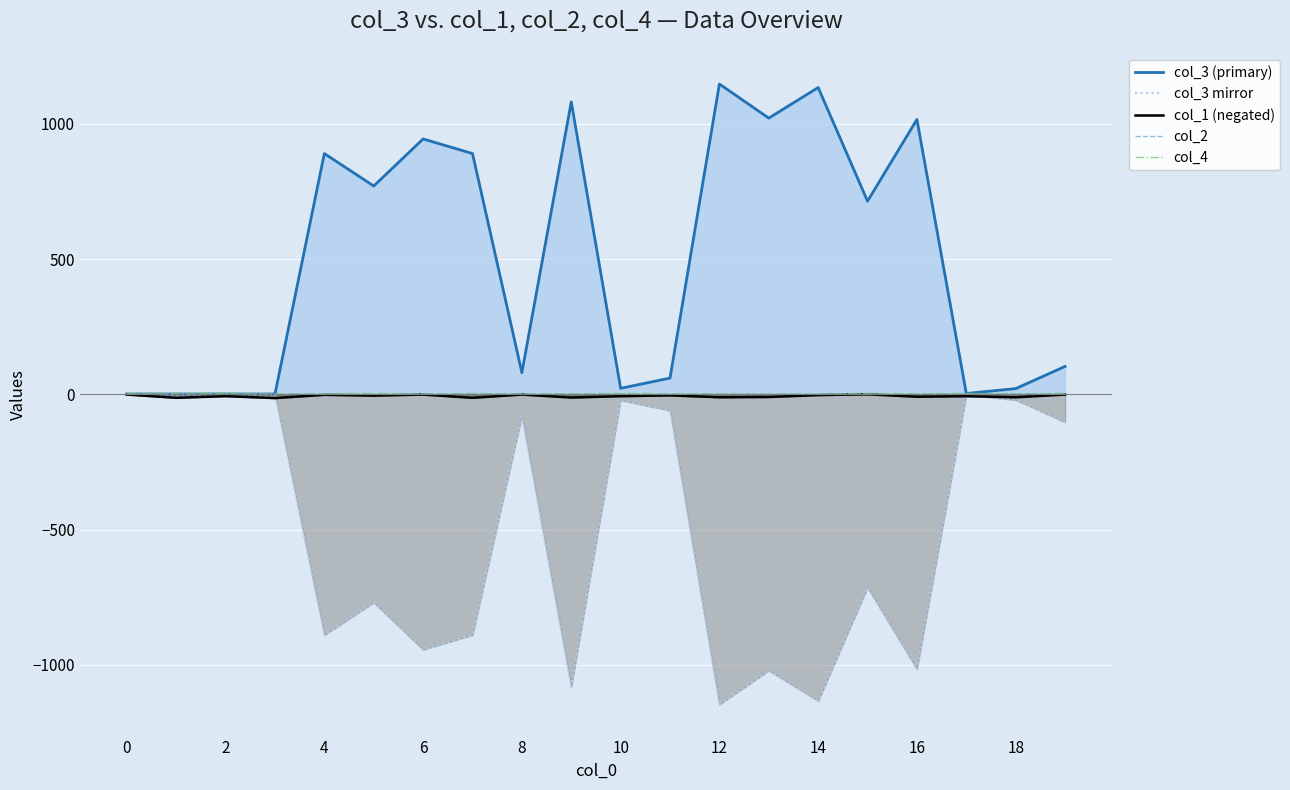

Does the chart display data point markers on the line(s)?

No